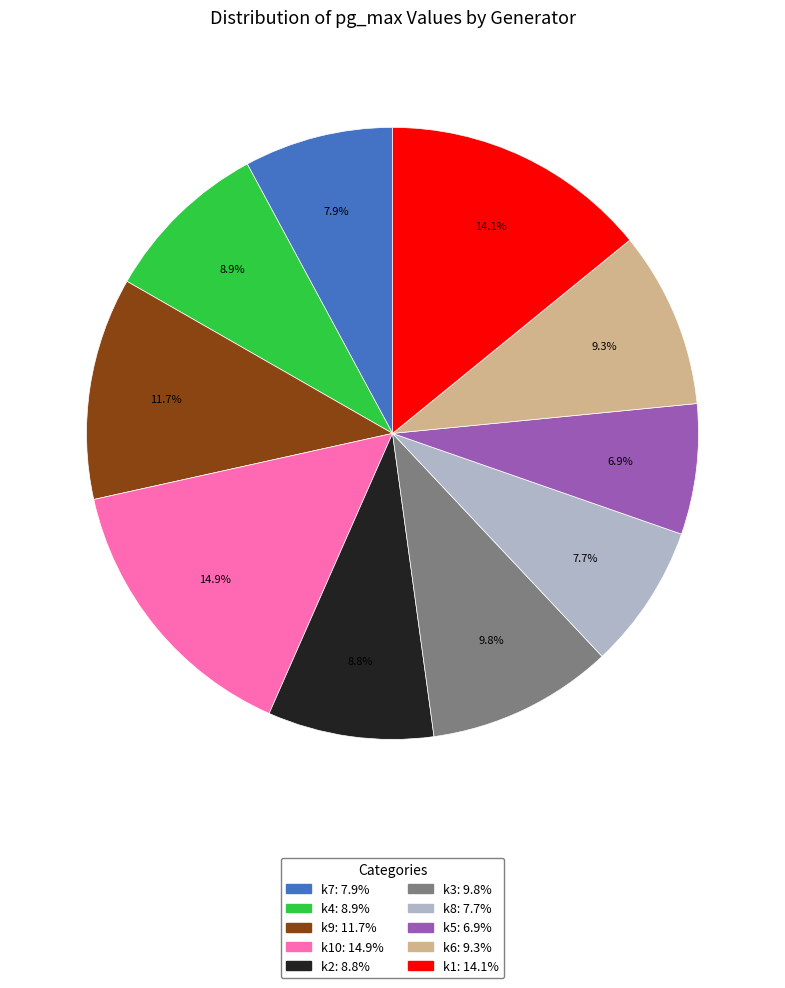

To the nearest percent, what is the difference between the largest and smallest slice percentages?

8%